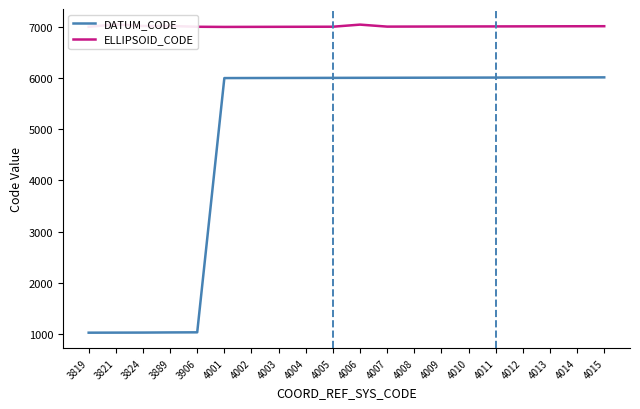

Rank the series at 4014 from lowest to highest value.

DATUM_CODE, ELLIPSOID_CODE